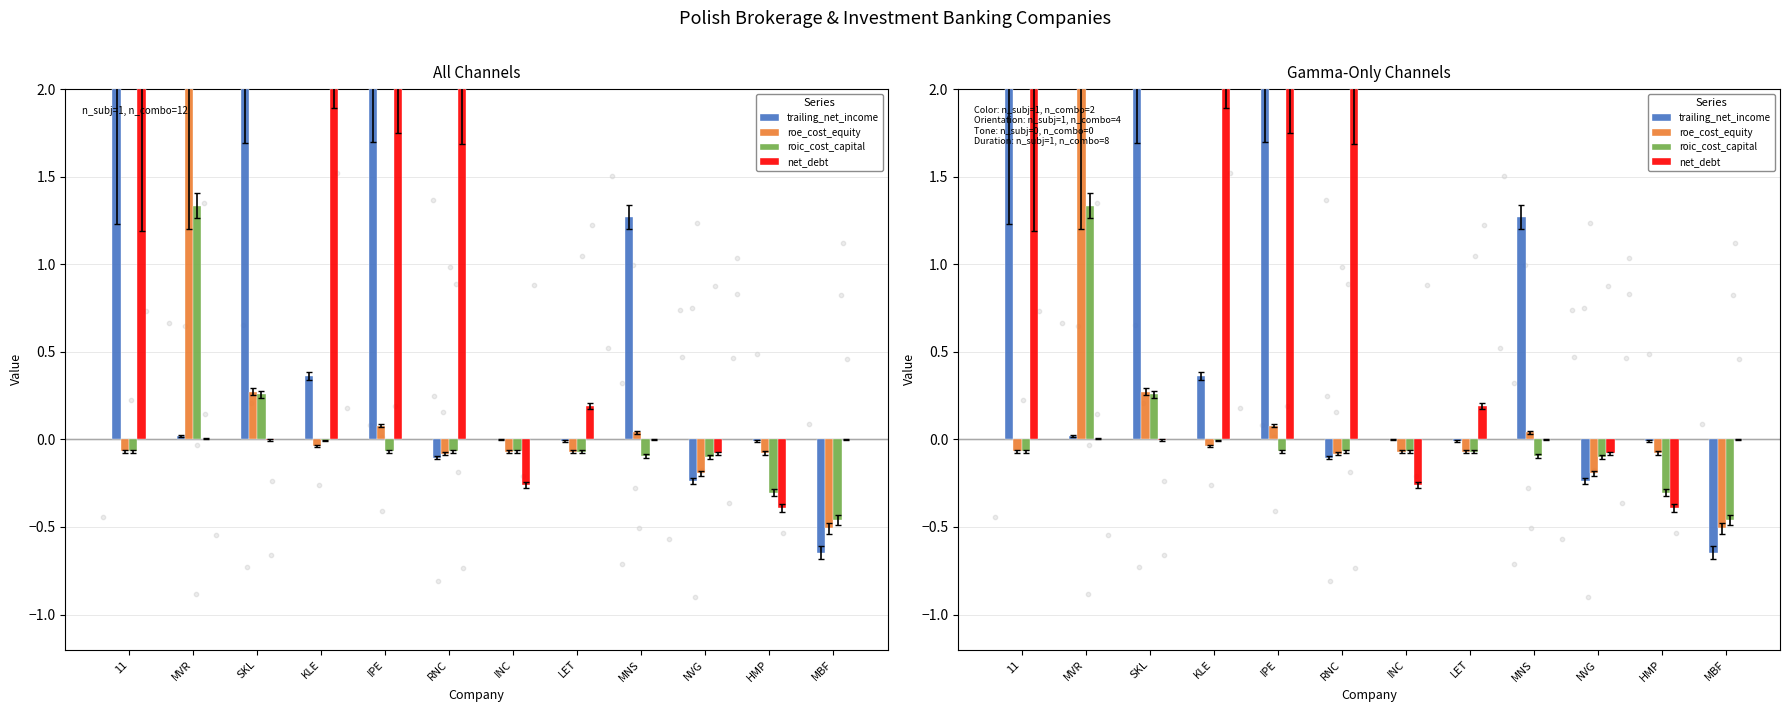

What is the total value across all series at RNC?

1.7